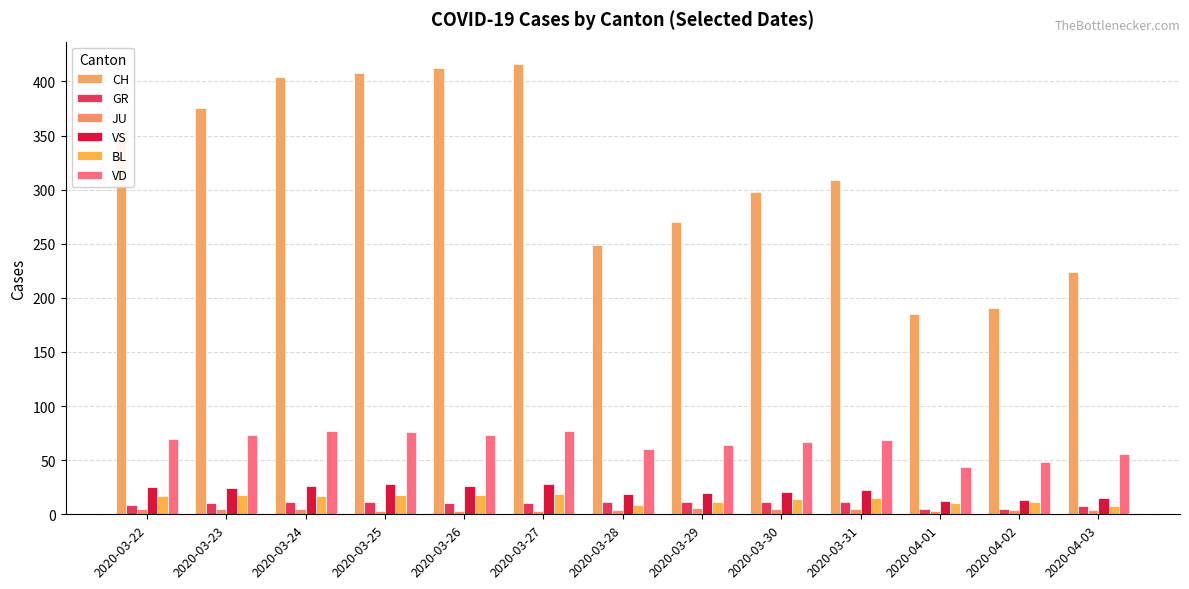

At how many categories does at least one series exceed 4?

13